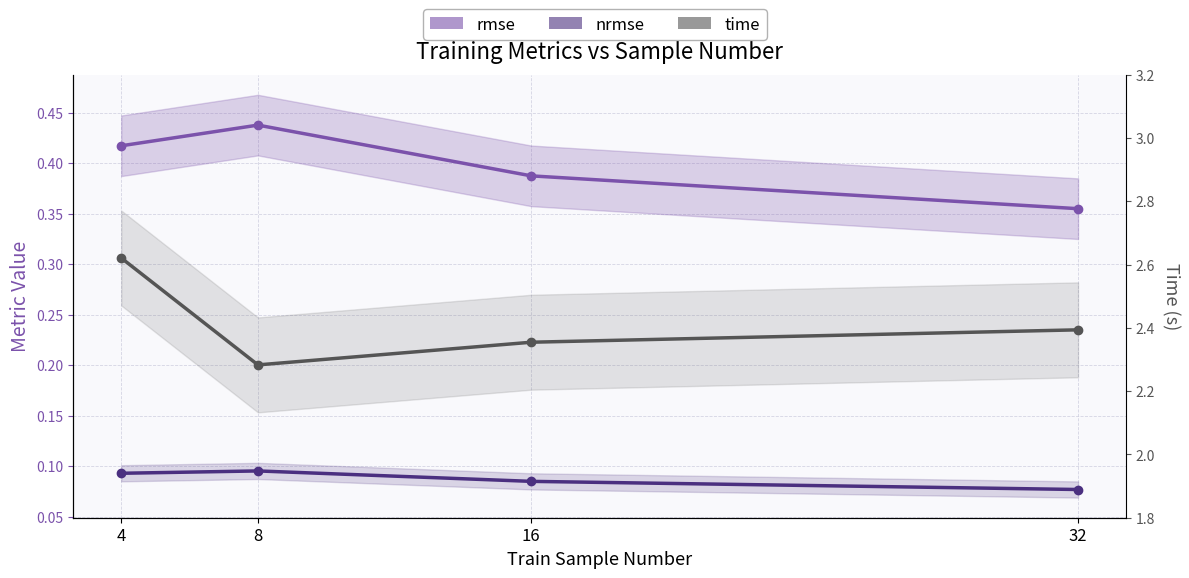

How many series are shown in this chart?

3